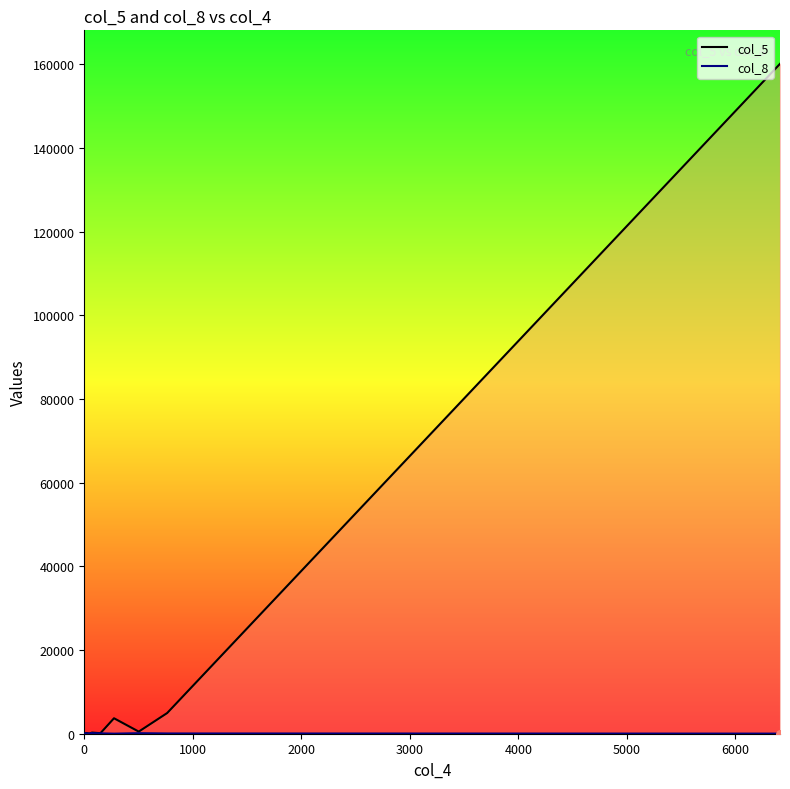

What are all the series names shown in the legend?

col_5, col_8